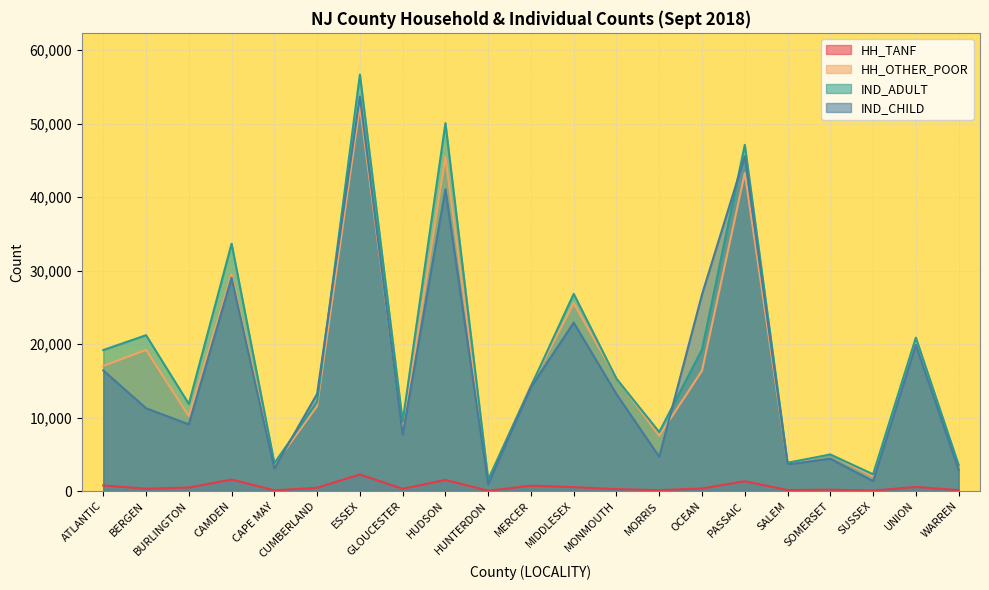

How many intersections are there between HH_OTHER_POOR and IND_ADULT?

6